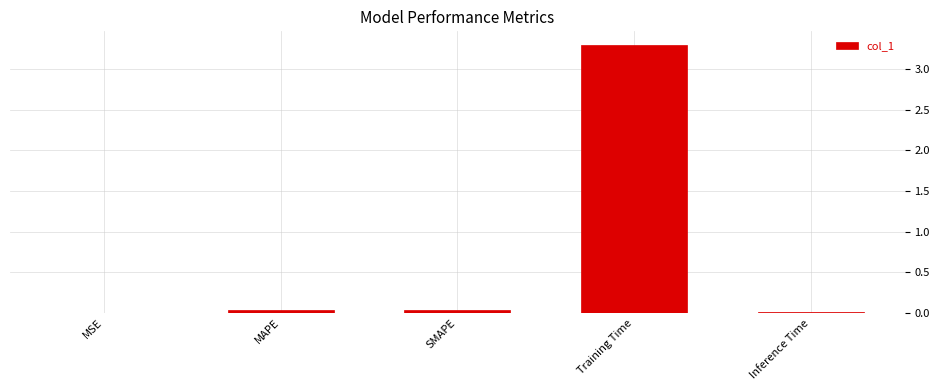

What is the maximum value shown in the chart?

3.3